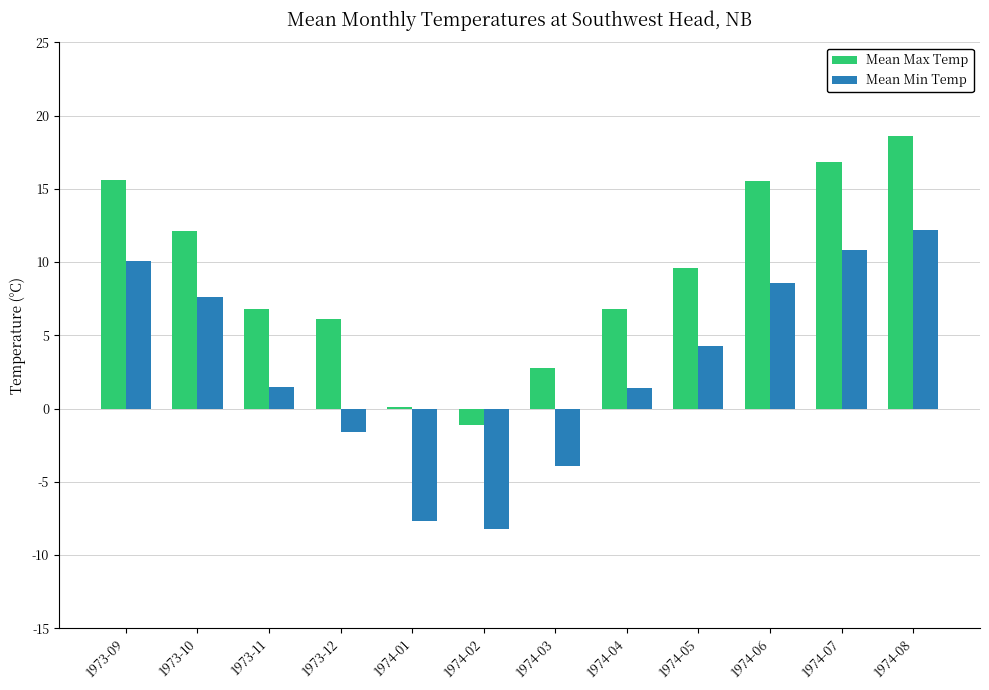

What value does the Mean Min Temp series have at 1973-10?

7.6